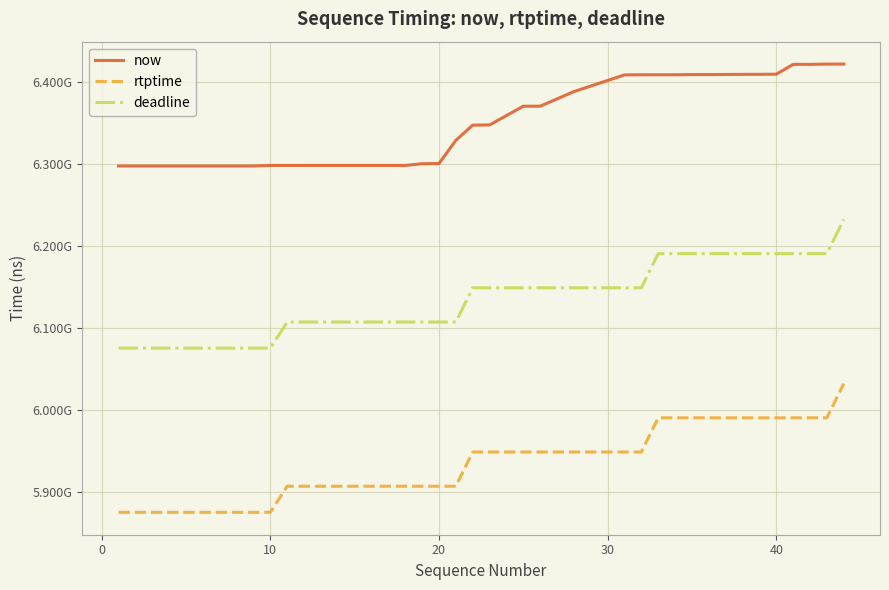

Rank the series by their average value, from highest to lowest.

now, deadline, rtptime